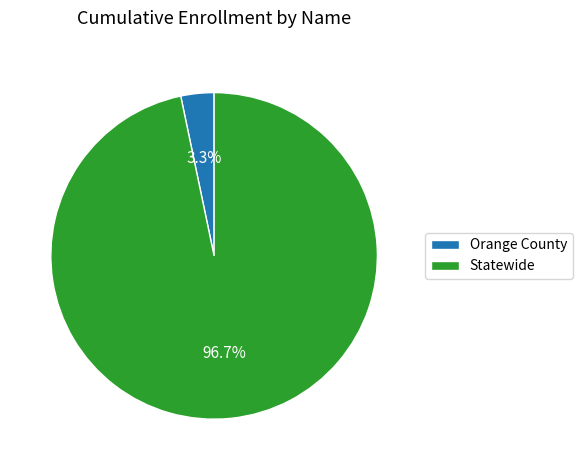

Is Statewide the majority of the pie?

Yes